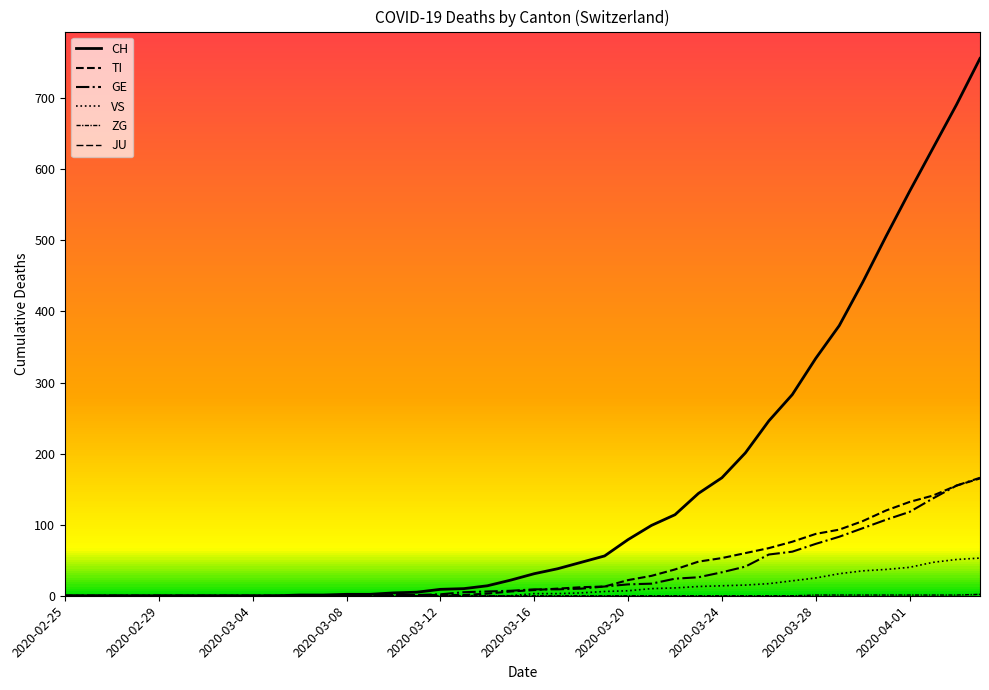

Is this an area chart (filled region under the line)?

No